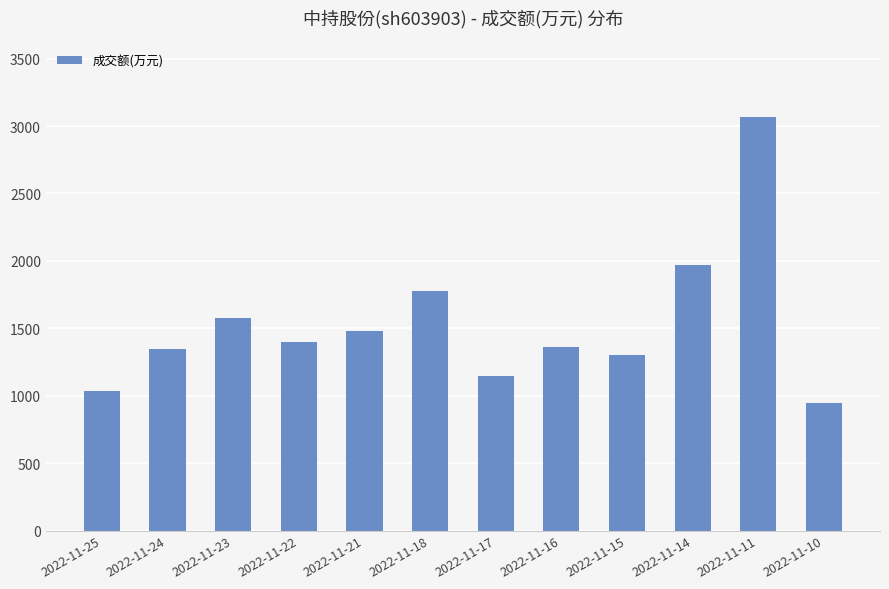

At which category does the chart reach its minimum across all series?

2022-11-10